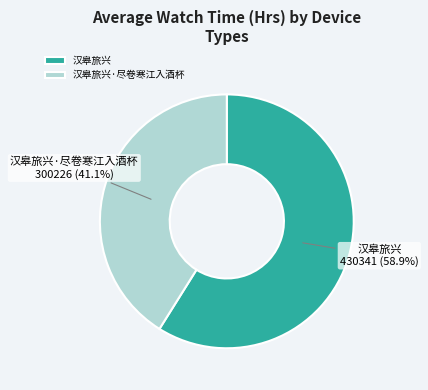

Which slice represents more than half of the pie?

汉皋旅兴